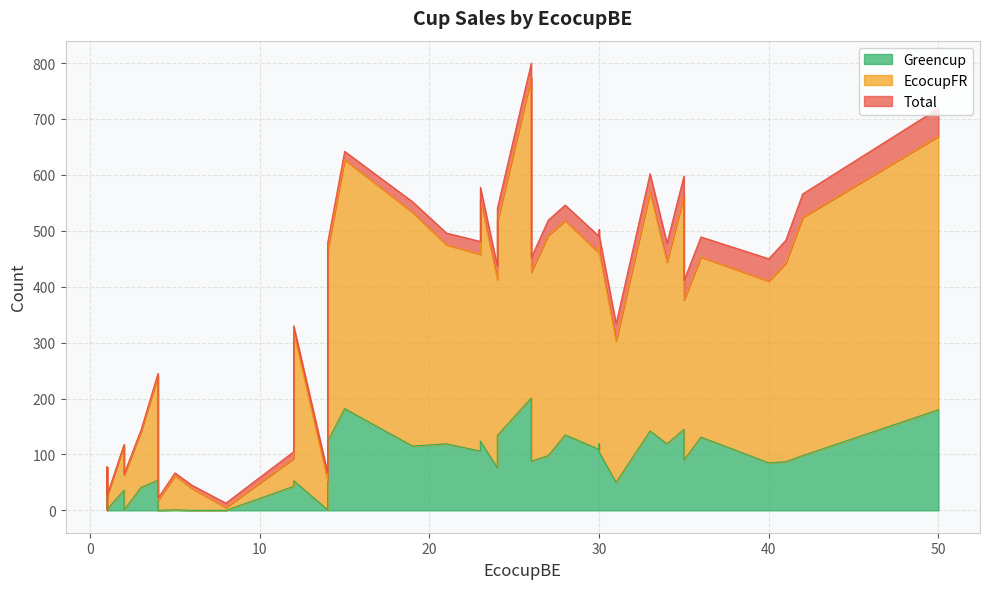

What is the greatest value displayed?

800